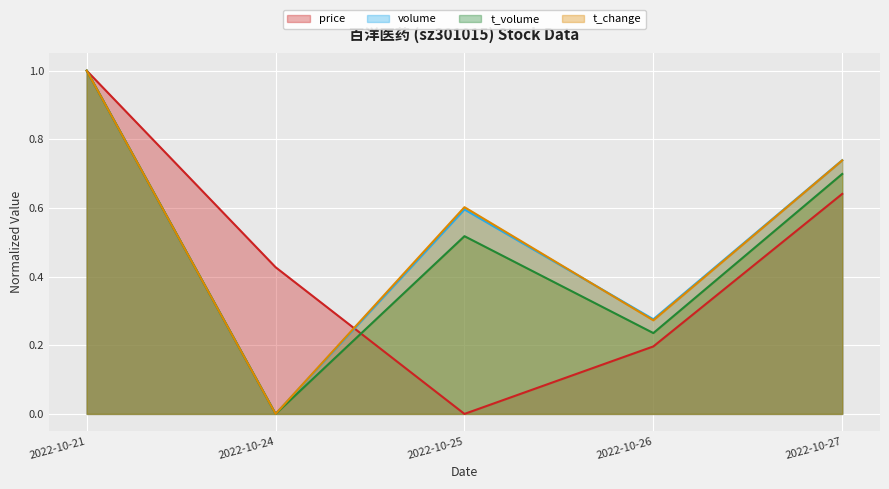

What value does the volume series have at 2022-10-25?

0.6